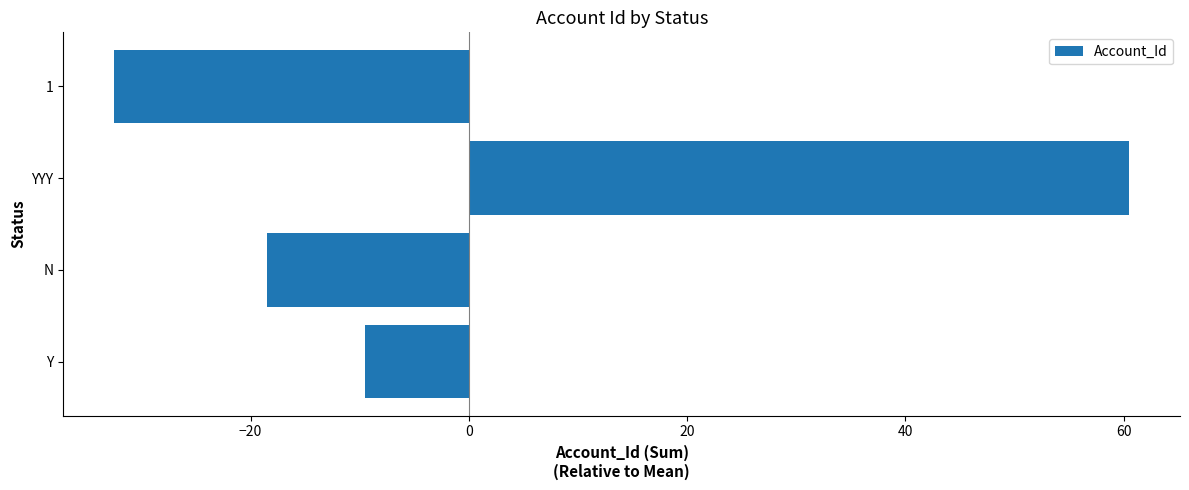

Reading top to bottom, list all the values displayed in this chart.

-32.5	60.5	-18.5	-9.5